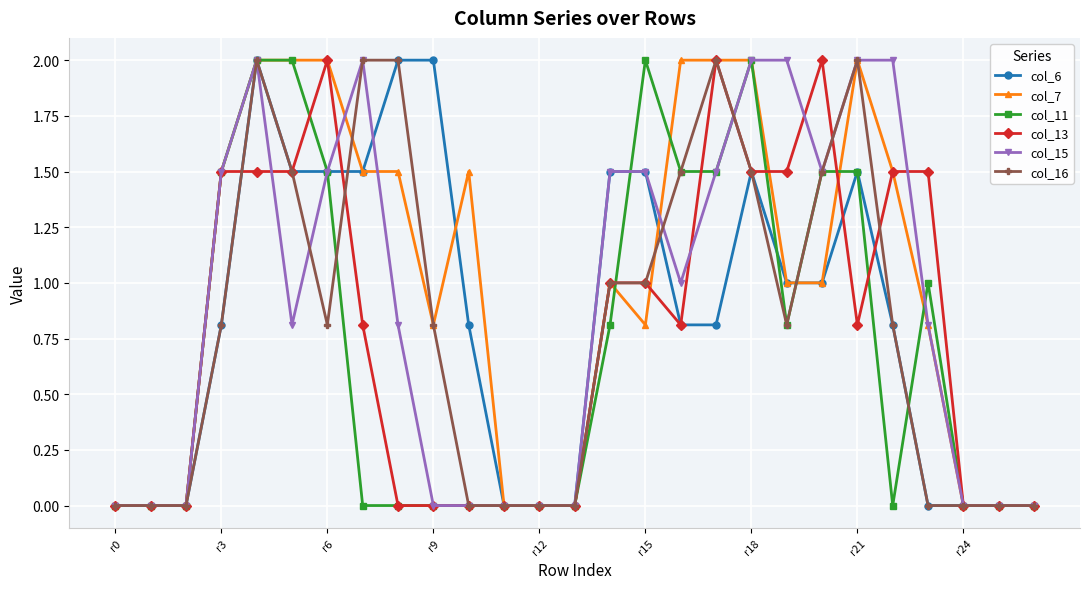

What is the difference between the maximum and minimum values in the col_11 series?

2.0